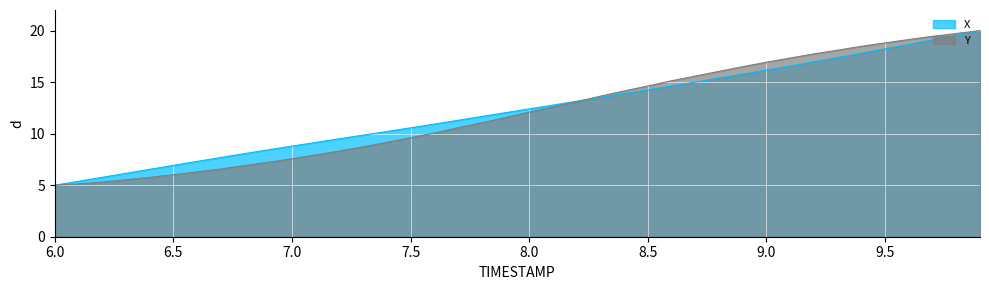

What is the average value of the X series?

12.3